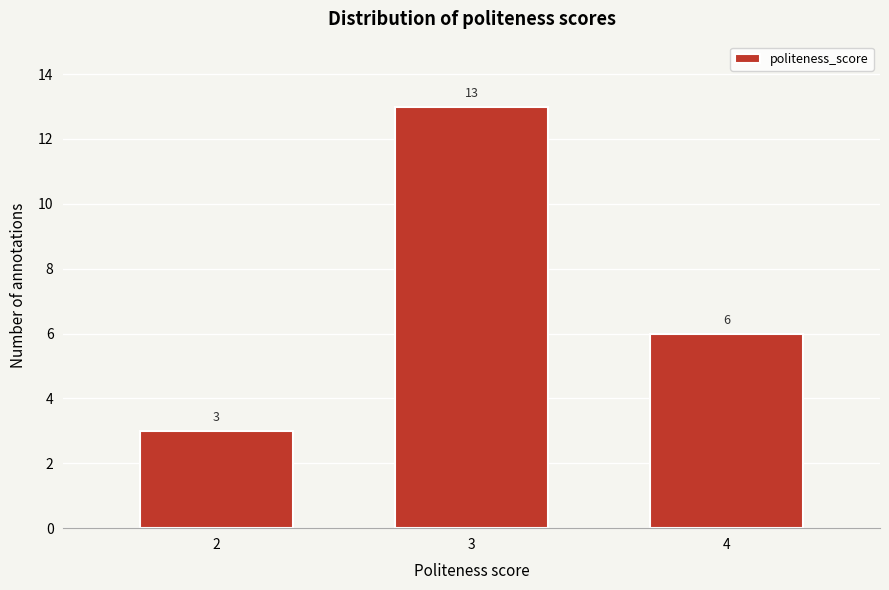

Reading left to right, list all the values displayed in this chart.

3	13	6